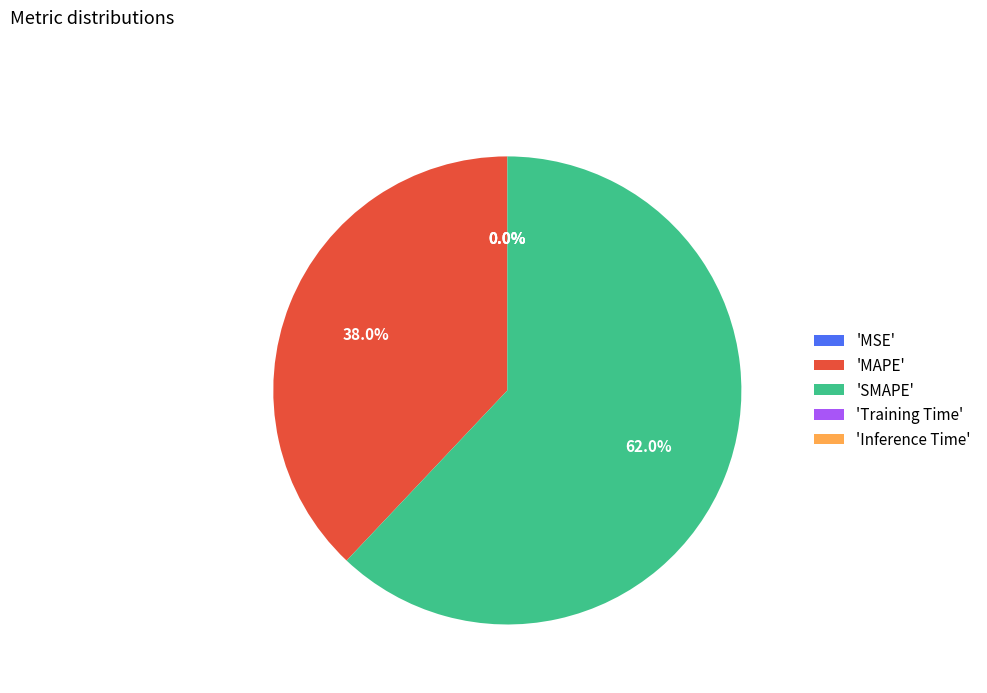

Which slice is the largest?

SMAPE